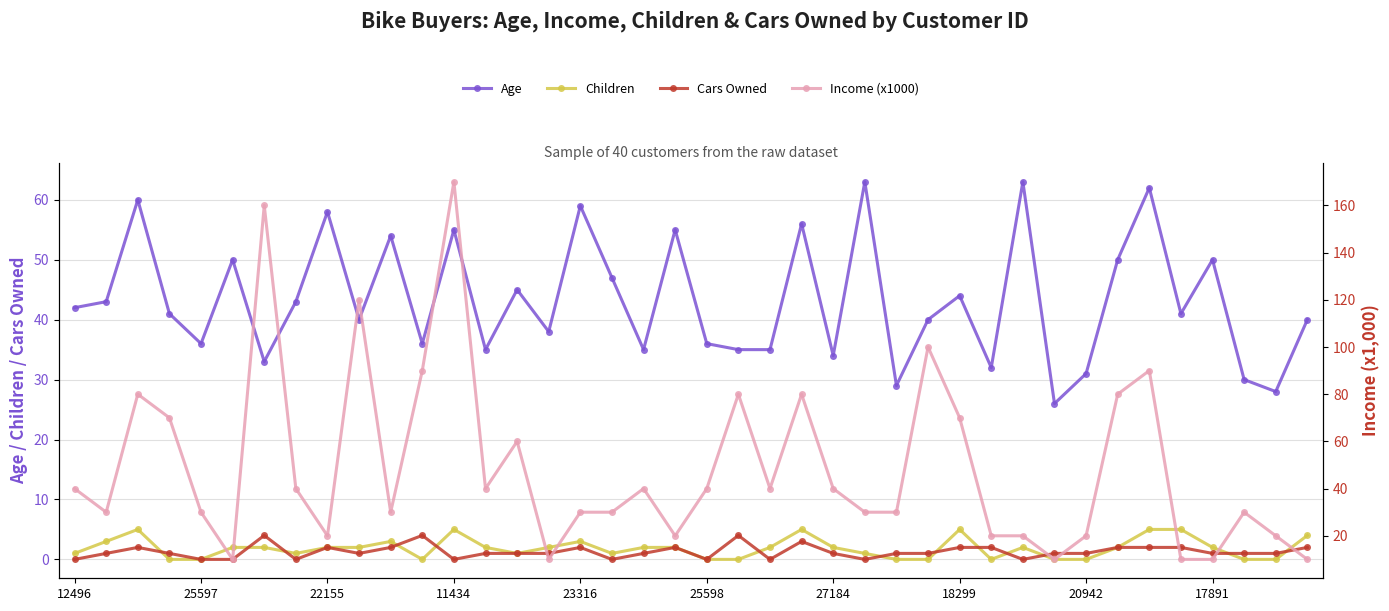

True or false: Children has more than 1 interior local peaks.

True